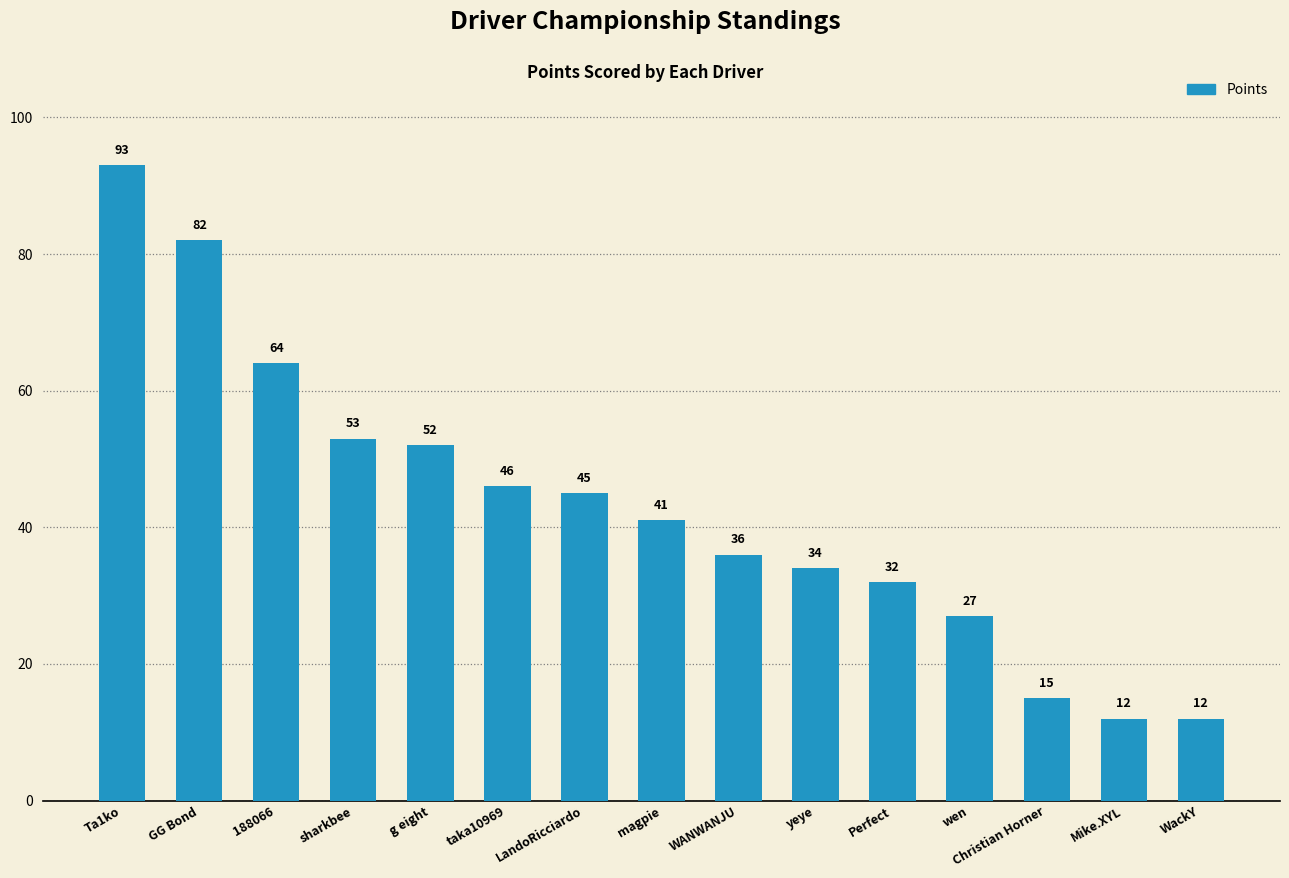

What is the sum of all values?

644